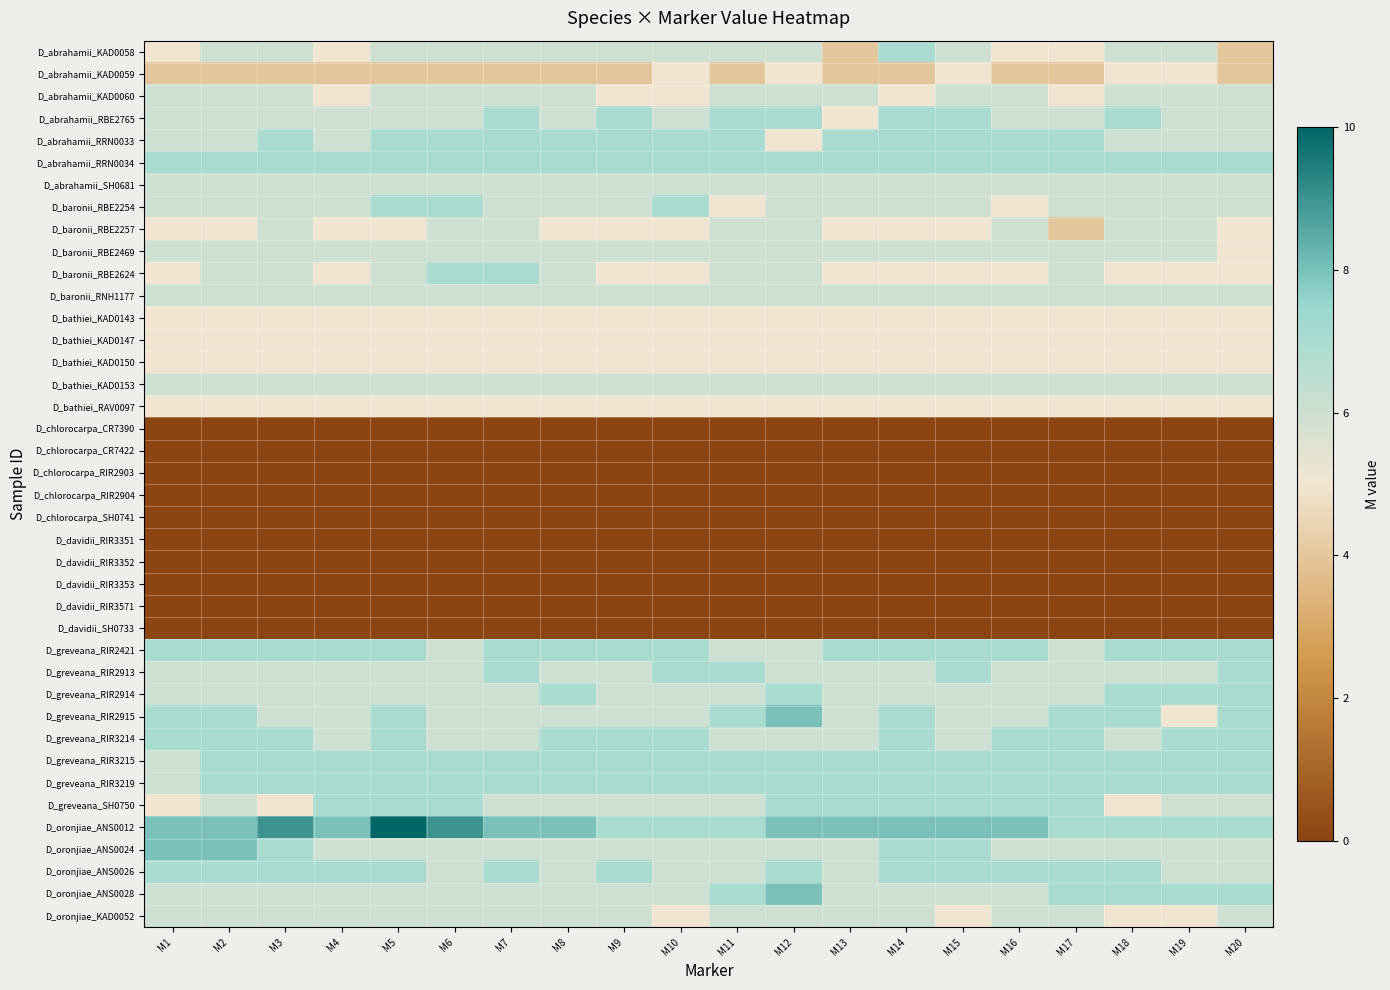

Reading right to left, list all the values displayed in this chart.

D_abrahamii_KAD0058: M20=4	M19=6	M18=6	M17=5	M16=5	M15=6	M14=7	M13=4	M12=6	M11=6	M10=6	M9=6	M8=6	M7=6	M6=6	M5=6	M4=5	M3=6	M2=6	M1=5
D_abrahamii_KAD0059: M20=4	M19=5	M18=5	M17=4	M16=4	M15=5	M14=4	M13=4	M12=5	M11=4	M10=5	M9=4	M8=4	M7=4	M6=4	M5=4	M4=4	M3=4	M2=4	M1=4
D_abrahamii_KAD0060: M20=6	M19=6	M18=6	M17=5	M16=6	M15=6	M14=5	M13=6	M12=6	M11=6	M10=5	M9=5	M8=6	M7=6	M6=6	M5=6	M4=5	M3=6	M2=6	M1=6
D_abrahamii_RBE2765: M20=6	M19=6	M18=7	M17=6	M16=6	M15=7	M14=7	M13=5	M12=7	M11=7	M10=6	M9=7	M8=6	M7=7	M6=6	M5=6	M4=6	M3=6	M2=6	M1=6
D_abrahamii_RRN0033: M20=6	M19=6	M18=6	M17=7	M16=7	M15=7	M14=7	M13=7	M12=5	M11=7	M10=7	M9=7	M8=7	M7=7	M6=7	M5=7	M4=6	M3=7	M2=6	M1=6
D_abrahamii_RRN0034: M20=7	M19=7	M18=7	M17=7	M16=7	M15=7	M14=7	M13=7	M12=7	M11=7	M10=7	M9=7	M8=7	M7=7	M6=7	M5=7	M4=7	M3=7	M2=7	M1=7
D_abrahamii_SH0681: M20=6	M19=6	M18=6	M17=6	M16=6	M15=6	M14=6	M13=6	M12=6	M11=6	M10=6	M9=6	M8=6	M7=6	M6=6	M5=6	M4=6	M3=6	M2=6	M1=6
D_baronii_RBE2254: M20=6	M19=6	M18=6	M17=6	M16=5	M15=6	M14=6	M13=6	M12=6	M11=5	M10=7	M9=6	M8=6	M7=6	M6=7	M5=7	M4=6	M3=6	M2=6	M1=6
D_baronii_RBE2257: M20=5	M19=6	M18=6	M17=4	M16=6	M15=5	M14=5	M13=5	M12=6	M11=6	M10=5	M9=5	M8=5	M7=6	M6=6	M5=5	M4=5	M3=6	M2=5	M1=5
D_baronii_RBE2469: M20=5	M19=6	M18=6	M17=6	M16=6	M15=6	M14=6	M13=6	M12=6	M11=6	M10=6	M9=6	M8=6	M7=6	M6=6	M5=6	M4=6	M3=6	M2=6	M1=6
D_baronii_RBE2624: M20=5	M19=5	M18=5	M17=6	M16=5	M15=5	M14=5	M13=5	M12=6	M11=6	M10=5	M9=5	M8=6	M7=7	M6=7	M5=6	M4=5	M3=6	M2=6	M1=5
D_baronii_RNH1177: M20=6	M19=6	M18=6	M17=6	M16=6	M15=6	M14=6	M13=6	M12=6	M11=6	M10=6	M9=6	M8=6	M7=6	M6=6	M5=6	M4=6	M3=6	M2=6	M1=6
D_bathiei_KAD0143: M20=5	M19=5	M18=5	M17=5	M16=5	M15=5	M14=5	M13=5	M12=5	M11=5	M10=5	M9=5	M8=5	M7=5	M6=5	M5=5	M4=5	M3=5	M2=5	M1=5
D_bathiei_KAD0147: M20=5	M19=5	M18=5	M17=5	M16=5	M15=5	M14=5	M13=5	M12=5	M11=5	M10=5	M9=5	M8=5	M7=5	M6=5	M5=5	M4=5	M3=5	M2=5	M1=5
D_bathiei_KAD0150: M20=5	M19=5	M18=5	M17=5	M16=5	M15=5	M14=5	M13=5	M12=5	M11=5	M10=5	M9=5	M8=5	M7=5	M6=5	M5=5	M4=5	M3=5	M2=5	M1=5
D_bathiei_KAD0153: M20=6	M19=6	M18=6	M17=6	M16=6	M15=6	M14=6	M13=6	M12=6	M11=6	M10=6	M9=6	M8=6	M7=6	M6=6	M5=6	M4=6	M3=6	M2=6	M1=6
D_bathiei_RAV0097: M20=5	M19=5	M18=5	M17=5	M16=5	M15=5	M14=5	M13=5	M12=5	M11=5	M10=5	M9=5	M8=5	M7=5	M6=5	M5=5	M4=5	M3=5	M2=5	M1=5
D_chlorocarpa_CR7390: M20=0	M19=0	M18=0	M17=0	M16=0	M15=0	M14=0	M13=0	M12=0	M11=0	M10=0	M9=0	M8=0	M7=0	M6=0	M5=0	M4=0	M3=0	M2=0	M1=0
D_chlorocarpa_CR7422: M20=0	M19=0	M18=0	M17=0	M16=0	M15=0	M14=0	M13=0	M12=0	M11=0	M10=0	M9=0	M8=0	M7=0	M6=0	M5=0	M4=0	M3=0	M2=0	M1=0
D_chlorocarpa_RIR2903: M20=0	M19=0	M18=0	M17=0	M16=0	M15=0	M14=0	M13=0	M12=0	M11=0	M10=0	M9=0	M8=0	M7=0	M6=0	M5=0	M4=0	M3=0	M2=0	M1=0
D_chlorocarpa_RIR2904: M20=0	M19=0	M18=0	M17=0	M16=0	M15=0	M14=0	M13=0	M12=0	M11=0	M10=0	M9=0	M8=0	M7=0	M6=0	M5=0	M4=0	M3=0	M2=0	M1=0
D_chlorocarpa_SH0741: M20=0	M19=0	M18=0	M17=0	M16=0	M15=0	M14=0	M13=0	M12=0	M11=0	M10=0	M9=0	M8=0	M7=0	M6=0	M5=0	M4=0	M3=0	M2=0	M1=0
D_davidii_RIR3351: M20=0	M19=0	M18=0	M17=0	M16=0	M15=0	M14=0	M13=0	M12=0	M11=0	M10=0	M9=0	M8=0	M7=0	M6=0	M5=0	M4=0	M3=0	M2=0	M1=0
D_davidii_RIR3352: M20=0	M19=0	M18=0	M17=0	M16=0	M15=0	M14=0	M13=0	M12=0	M11=0	M10=0	M9=0	M8=0	M7=0	M6=0	M5=0	M4=0	M3=0	M2=0	M1=0
D_davidii_RIR3353: M20=0	M19=0	M18=0	M17=0	M16=0	M15=0	M14=0	M13=0	M12=0	M11=0	M10=0	M9=0	M8=0	M7=0	M6=0	M5=0	M4=0	M3=0	M2=0	M1=0
D_davidii_RIR3571: M20=0	M19=0	M18=0	M17=0	M16=0	M15=0	M14=0	M13=0	M12=0	M11=0	M10=0	M9=0	M8=0	M7=0	M6=0	M5=0	M4=0	M3=0	M2=0	M1=0
D_davidii_SH0733: M20=0	M19=0	M18=0	M17=0	M16=0	M15=0	M14=0	M13=0	M12=0	M11=0	M10=0	M9=0	M8=0	M7=0	M6=0	M5=0	M4=0	M3=0	M2=0	M1=0
D_greveana_RIR2421: M20=7	M19=7	M18=7	M17=6	M16=7	M15=7	M14=7	M13=7	M12=6	M11=6	M10=7	M9=7	M8=7	M7=7	M6=6	M5=7	M4=7	M3=7	M2=7	M1=7
D_greveana_RIR2913: M20=7	M19=6	M18=6	M17=6	M16=6	M15=7	M14=6	M13=6	M12=6	M11=7	M10=7	M9=6	M8=6	M7=7	M6=6	M5=6	M4=6	M3=6	M2=6	M1=6
D_greveana_RIR2914: M20=7	M19=7	M18=7	M17=6	M16=6	M15=6	M14=6	M13=6	M12=7	M11=6	M10=6	M9=6	M8=7	M7=6	M6=6	M5=6	M4=6	M3=6	M2=6	M1=6
D_greveana_RIR2915: M20=7	M19=5	M18=7	M17=7	M16=6	M15=6	M14=7	M13=6	M12=8	M11=7	M10=6	M9=6	M8=6	M7=6	M6=6	M5=7	M4=6	M3=6	M2=7	M1=7
D_greveana_RIR3214: M20=7	M19=7	M18=6	M17=7	M16=7	M15=6	M14=7	M13=6	M12=6	M11=6	M10=7	M9=7	M8=7	M7=6	M6=6	M5=7	M4=6	M3=7	M2=7	M1=7
D_greveana_RIR3215: M20=7	M19=7	M18=7	M17=7	M16=7	M15=7	M14=7	M13=7	M12=7	M11=7	M10=7	M9=7	M8=7	M7=7	M6=7	M5=7	M4=7	M3=7	M2=7	M1=6
D_greveana_RIR3219: M20=7	M19=7	M18=7	M17=7	M16=7	M15=7	M14=7	M13=7	M12=7	M11=7	M10=7	M9=7	M8=7	M7=7	M6=7	M5=7	M4=7	M3=7	M2=7	M1=6
D_greveana_SH0750: M20=6	M19=6	M18=5	M17=7	M16=7	M15=7	M14=7	M13=7	M12=7	M11=6	M10=6	M9=6	M8=6	M7=6	M6=7	M5=7	M4=7	M3=5	M2=6	M1=5
D_oronjiae_ANS0012: M20=7	M19=7	M18=7	M17=7	M16=8	M15=8	M14=8	M13=8	M12=8	M11=7	M10=7	M9=7	M8=8	M7=8	M6=9	M5=10	M4=8	M3=9	M2=8	M1=8
D_oronjiae_ANS0024: M20=6	M19=6	M18=6	M17=6	M16=6	M15=7	M14=7	M13=6	M12=6	M11=6	M10=6	M9=6	M8=6	M7=6	M6=6	M5=6	M4=6	M3=7	M2=8	M1=8
D_oronjiae_ANS0026: M20=6	M19=6	M18=7	M17=7	M16=7	M15=7	M14=7	M13=6	M12=7	M11=6	M10=6	M9=7	M8=6	M7=7	M6=6	M5=7	M4=7	M3=7	M2=7	M1=7
D_oronjiae_ANS0028: M20=7	M19=7	M18=7	M17=7	M16=6	M15=6	M14=6	M13=6	M12=8	M11=7	M10=6	M9=6	M8=6	M7=6	M6=6	M5=6	M4=6	M3=6	M2=6	M1=6
D_oronjiae_KAD0052: M20=6	M19=5	M18=5	M17=6	M16=6	M15=5	M14=6	M13=6	M12=6	M11=6	M10=5	M9=6	M8=6	M7=6	M6=6	M5=6	M4=6	M3=6	M2=6	M1=6